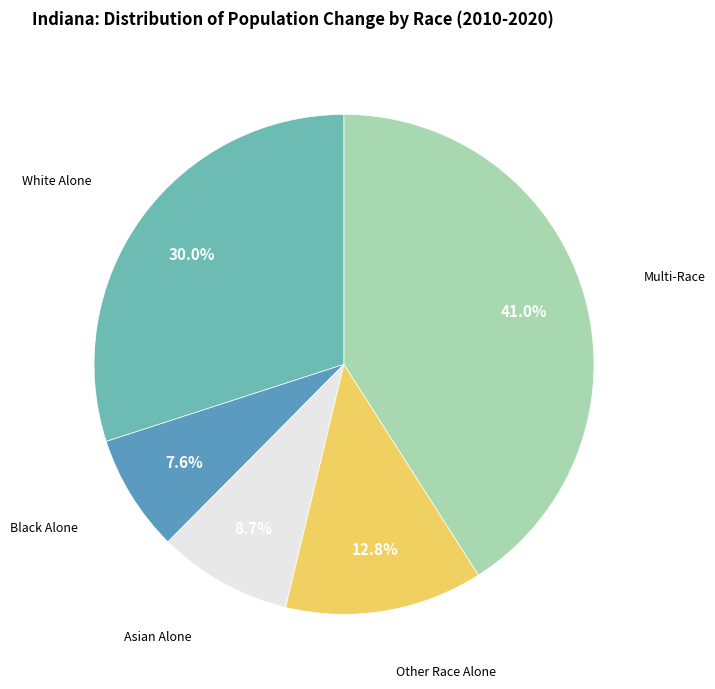

Which slice is the largest?

Multi-Race